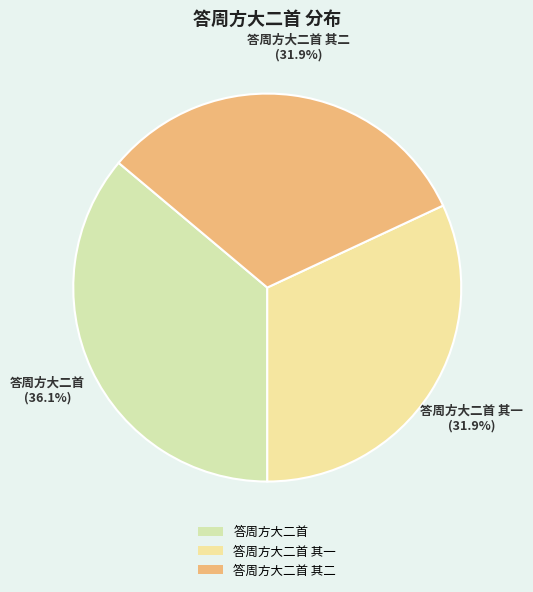

What percentage is the 答周方大二首 slice, to the nearest percent?

36%